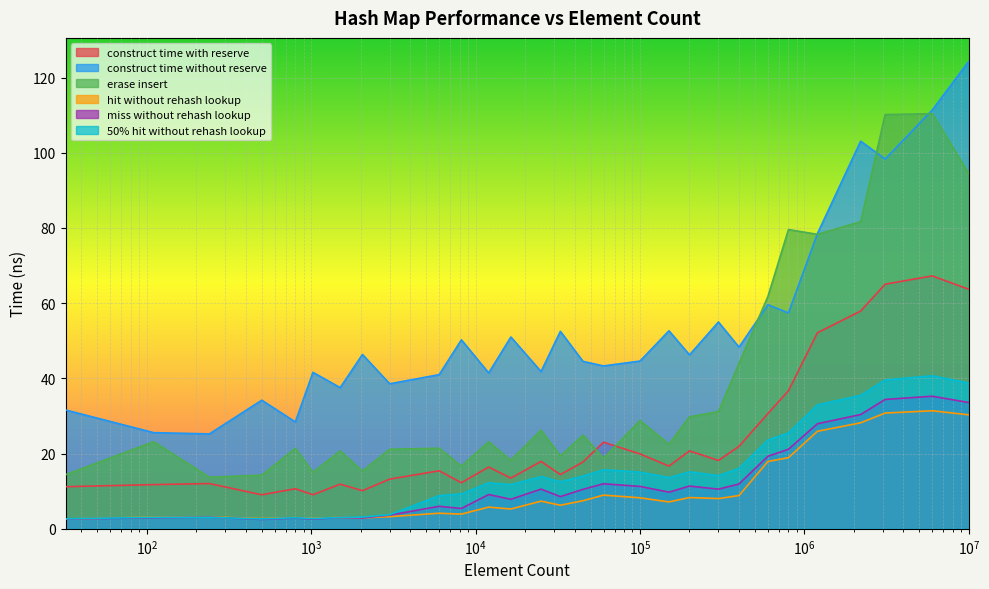

How many values in the avg_hit_without_rehash_lookup_ns series exceed 7?

15